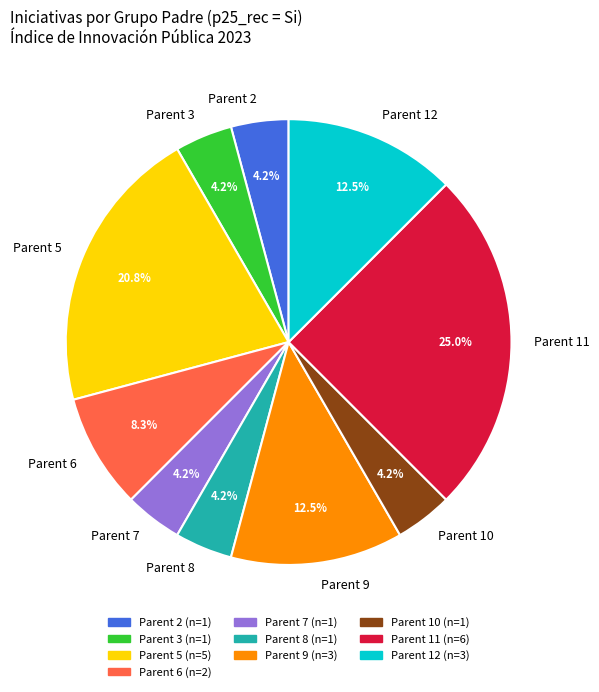

To the nearest percent, what is the difference between the largest and smallest slice percentages?

21%